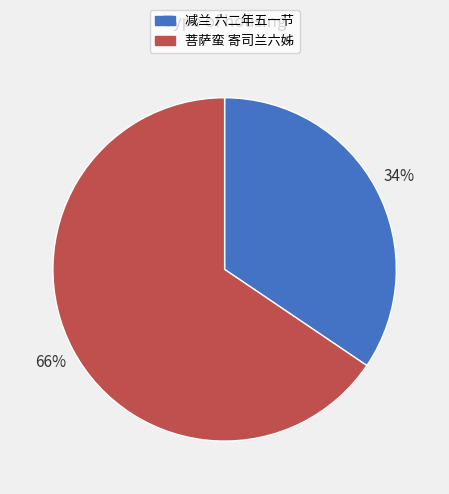

What is the majority slice?

菩萨蛮 寄司兰六姊